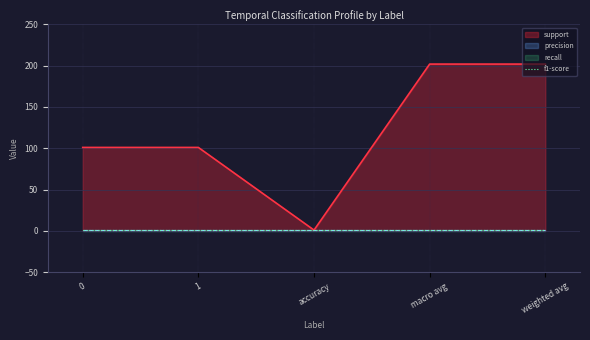

Where does the support series first go above 101?

macro avg